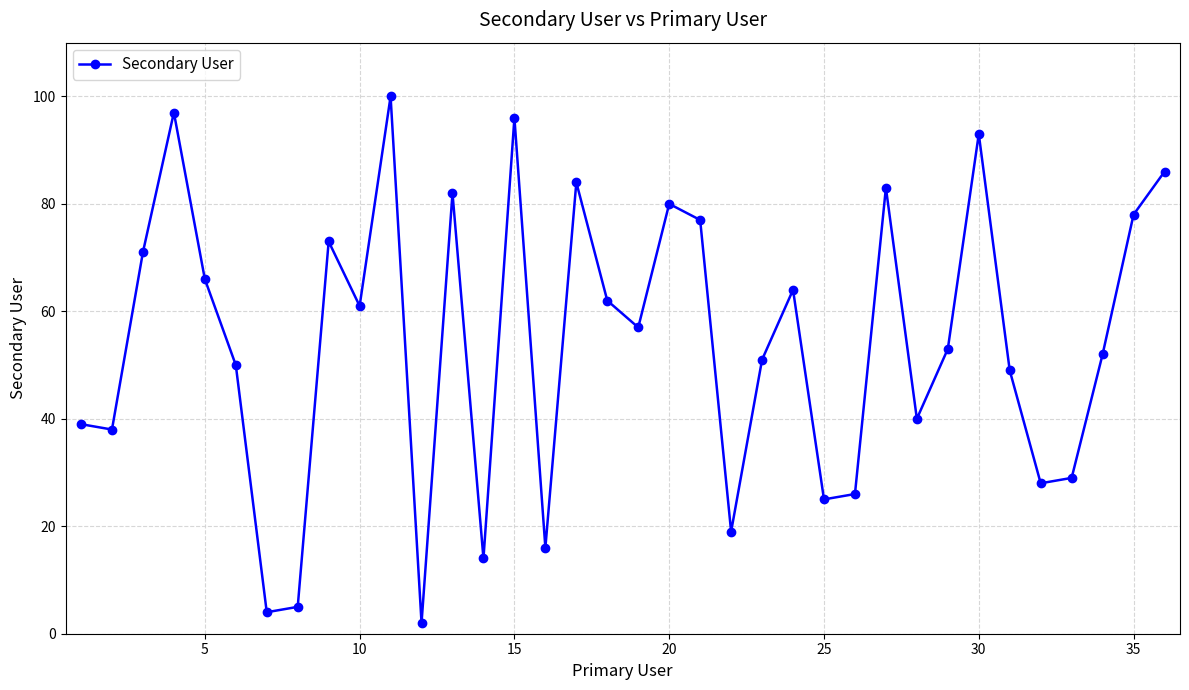

How many data points are less than 57?

18